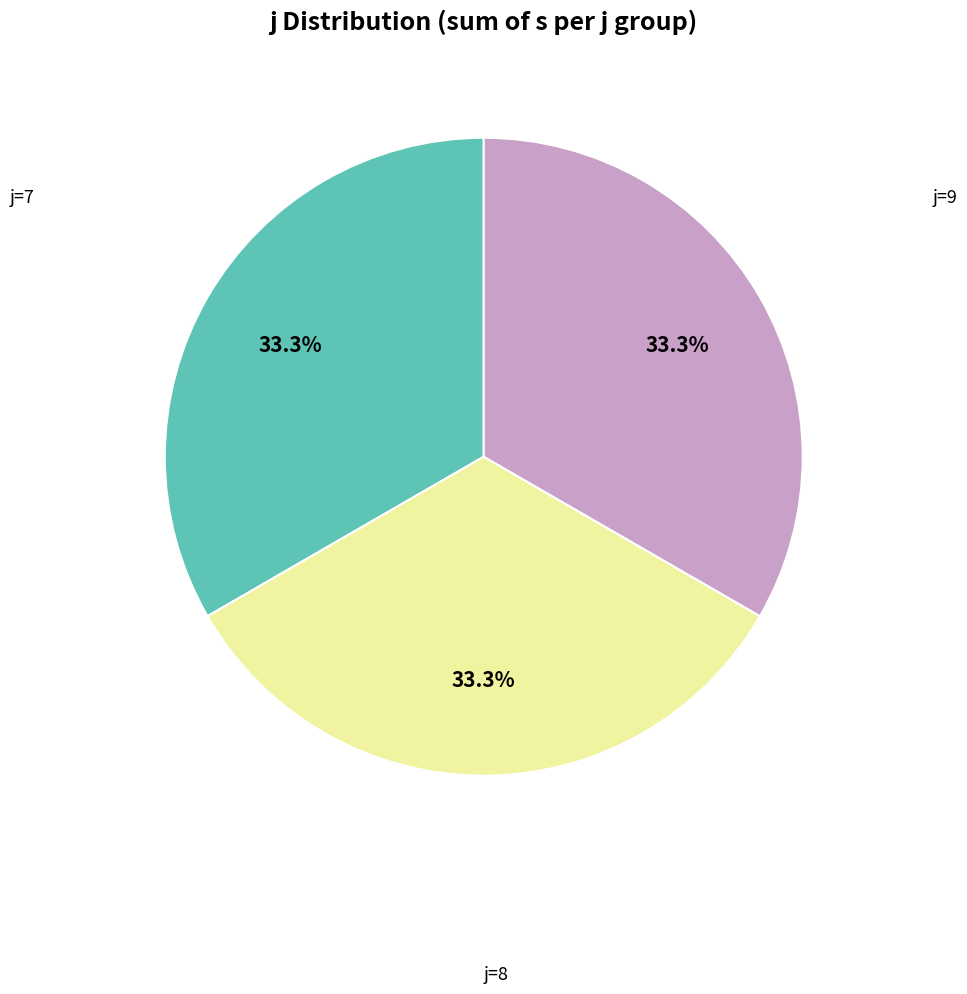

Count the number of slices in the pie.

3